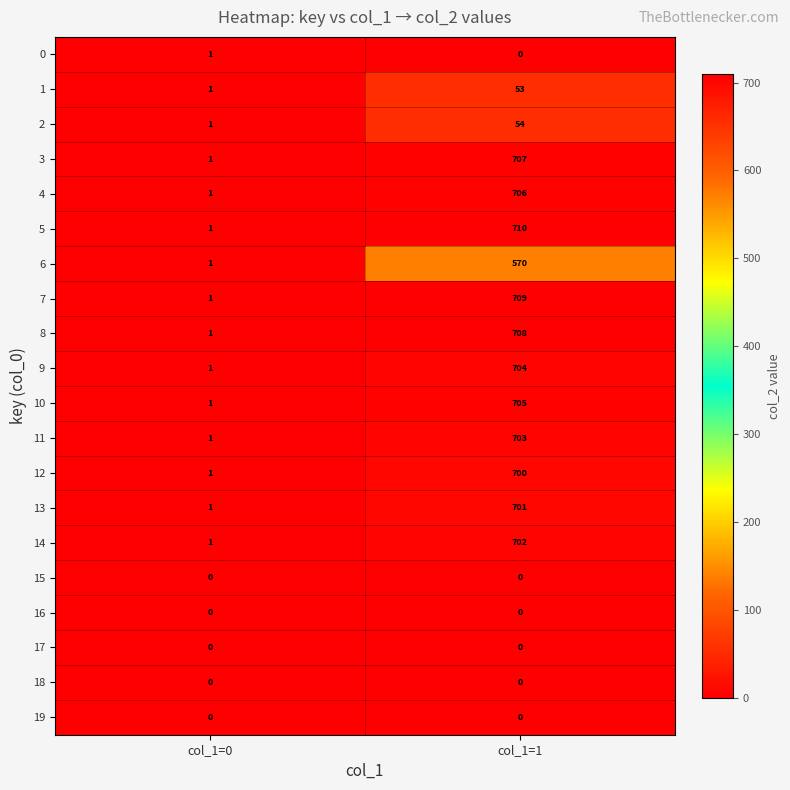

List the labels in order of 13 value, largest first.

col_1=1, col_1=0